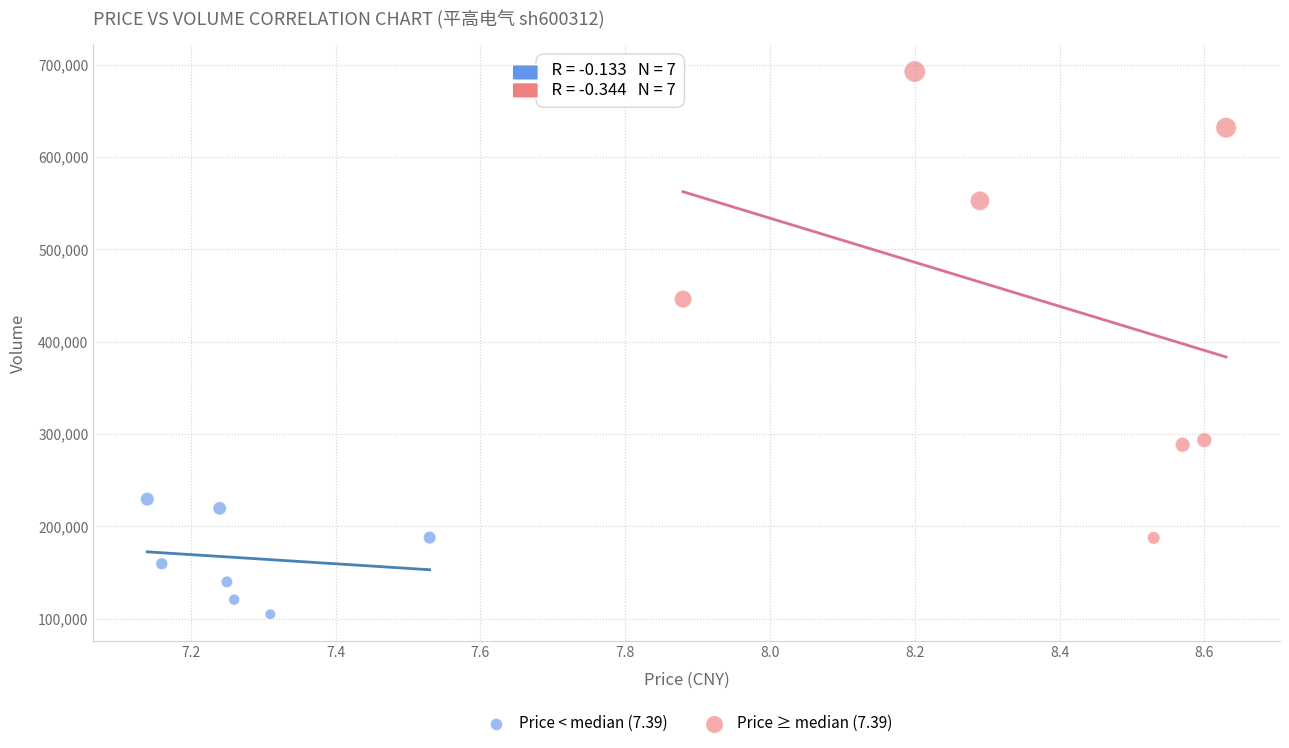

Which series has the largest Y range (max minus min)?

Price ≥ median (7.39)